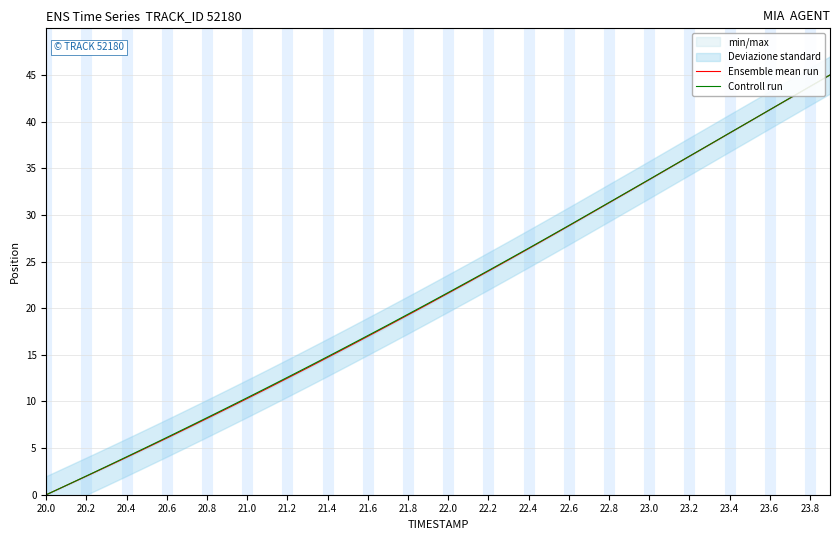

The Ensemble mean run series shows 10.3 at 21.0. True or false?

True